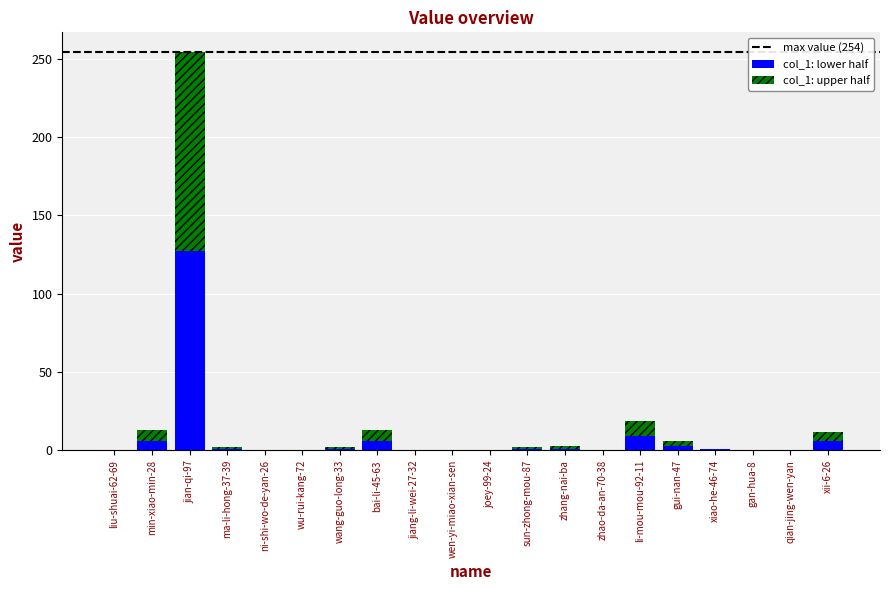

At which category is the sum across all series the highest?

jian-qi-97